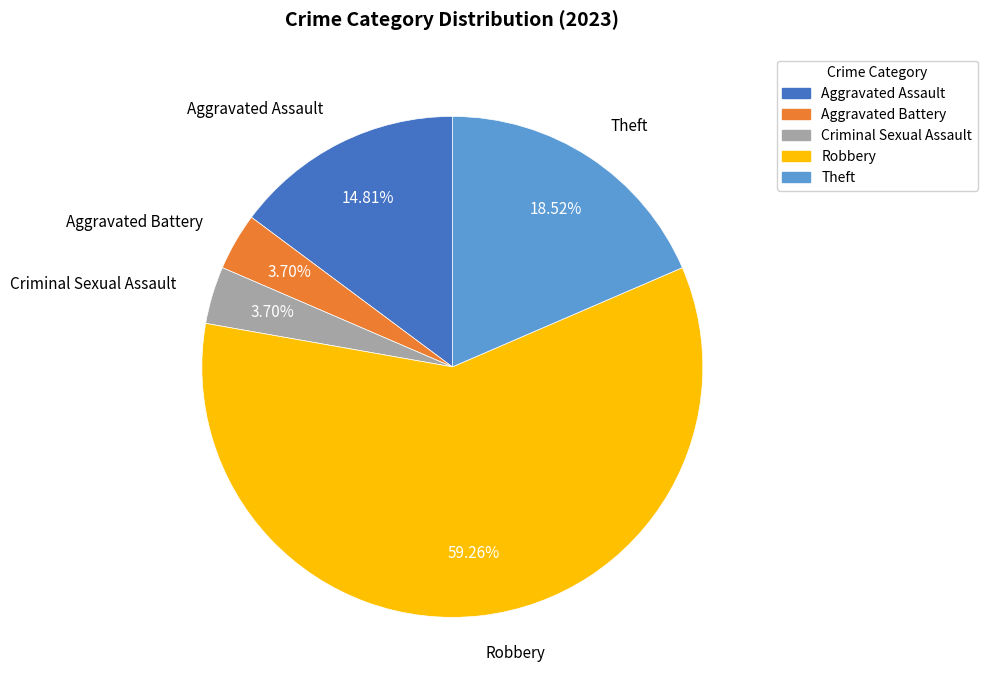

Is it true that Robbery is 53% of the pie?

False